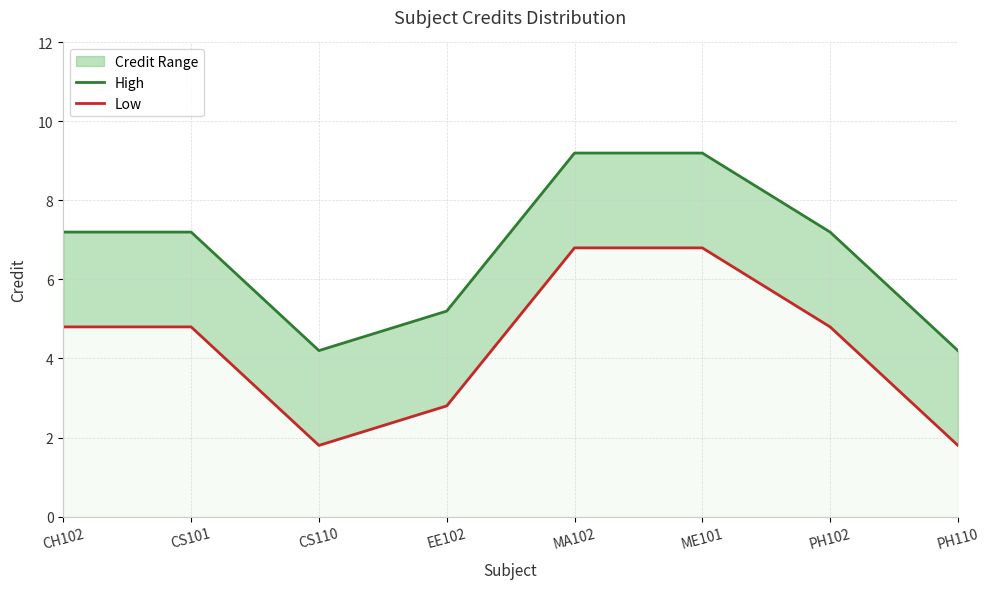

What is the difference between the Low values at ME101 and EE102?

4.0